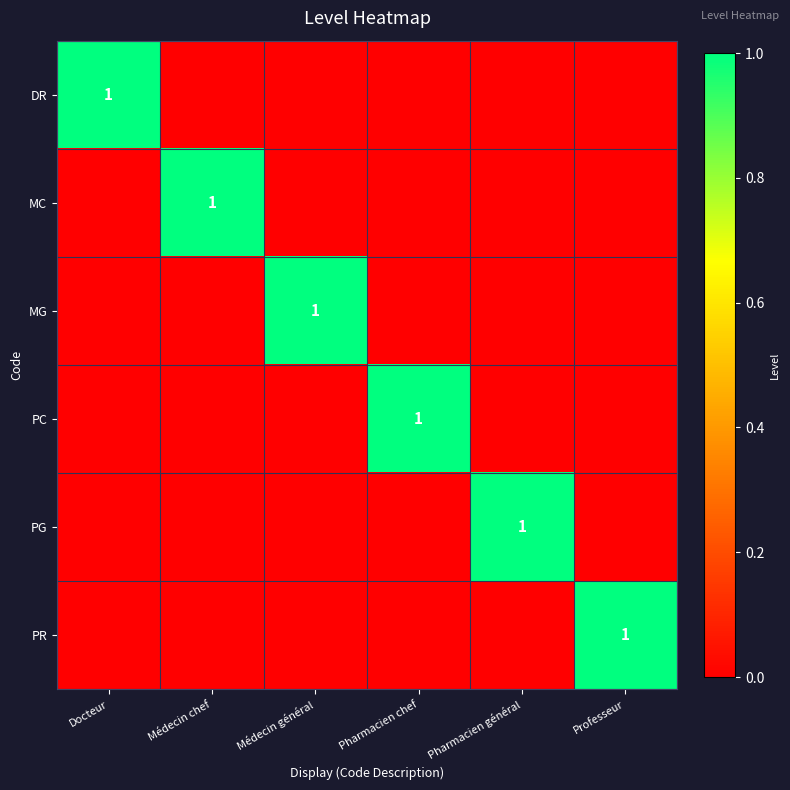

How many categories are shown in the chart?

6